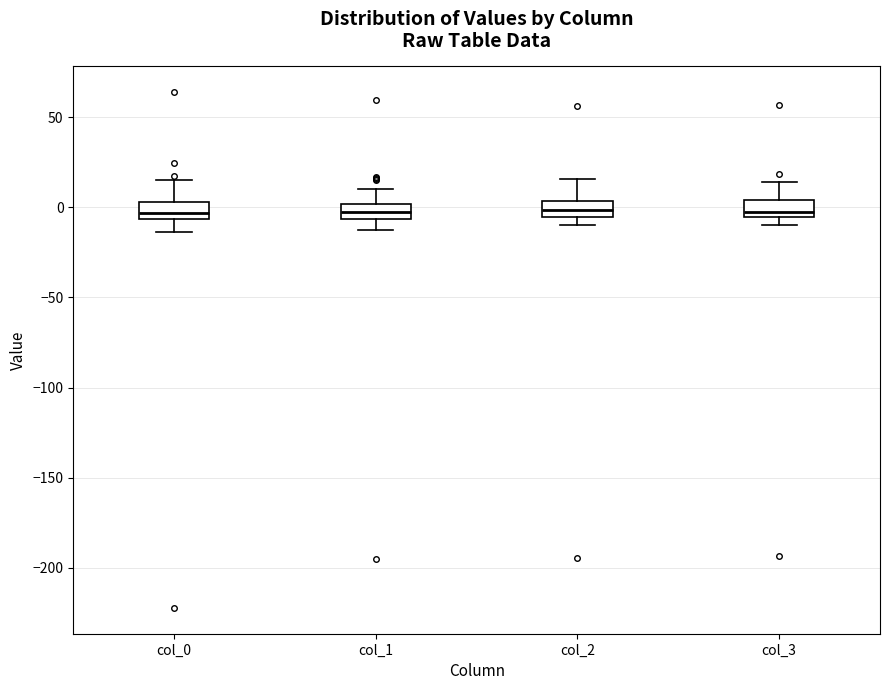

Reading left to right, transcribe this box plot: for each box, give where its median line is, the range the box spans, and where its two whiskers end, as read against the y-axis. The values are not printed on the chart, so give them approximately, as read against the axis.

col_0: median -5 (just above the box's lower edge), box -5 to 5, whiskers -15 to 15
col_1: median 0 (inside the box), box -5 to 0, whiskers -10 to 10
col_2: median 0, box -5 to 5, whiskers -10 to 15
col_3: median 0, box -5 to 5, whiskers -10 to 15